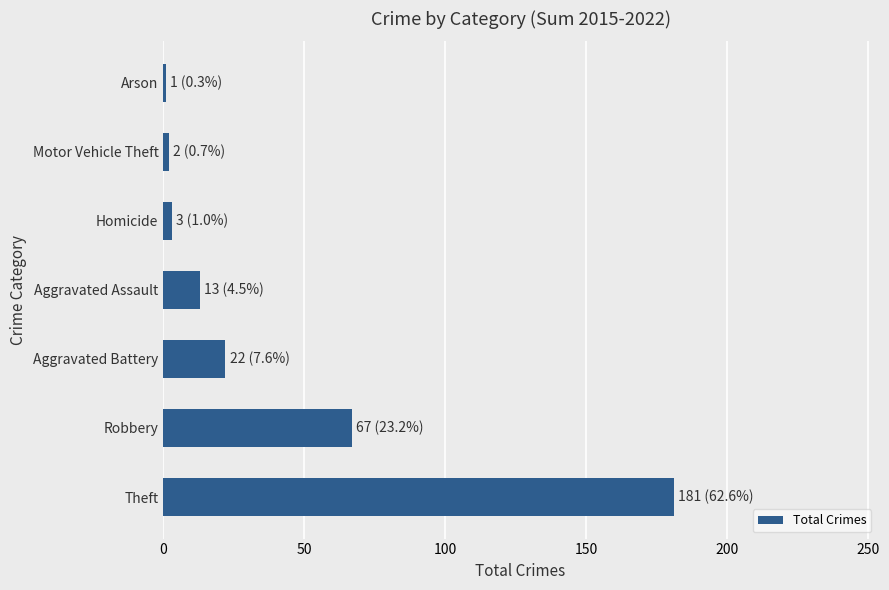

Which has a higher value, Robbery or Arson?

Robbery